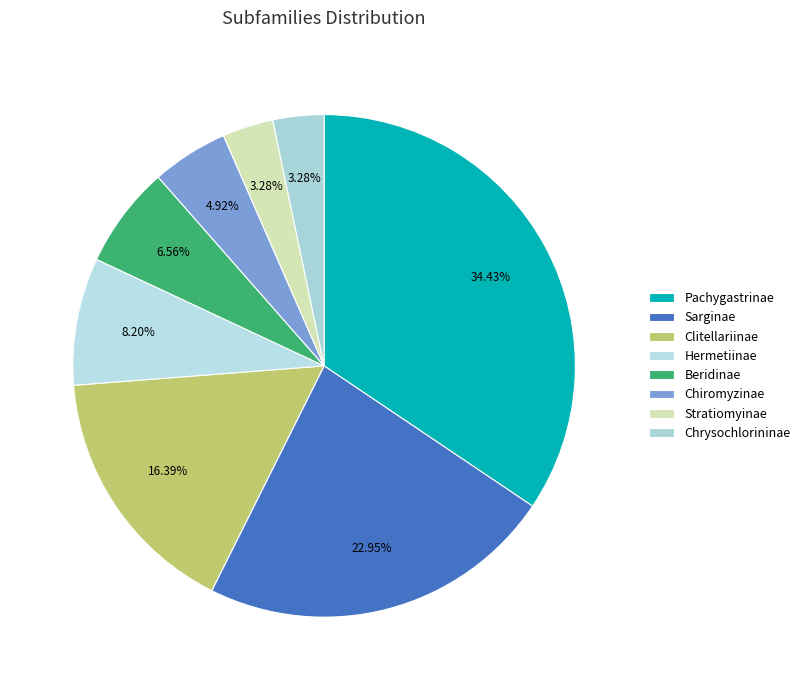

How many slices are in this pie chart?

8